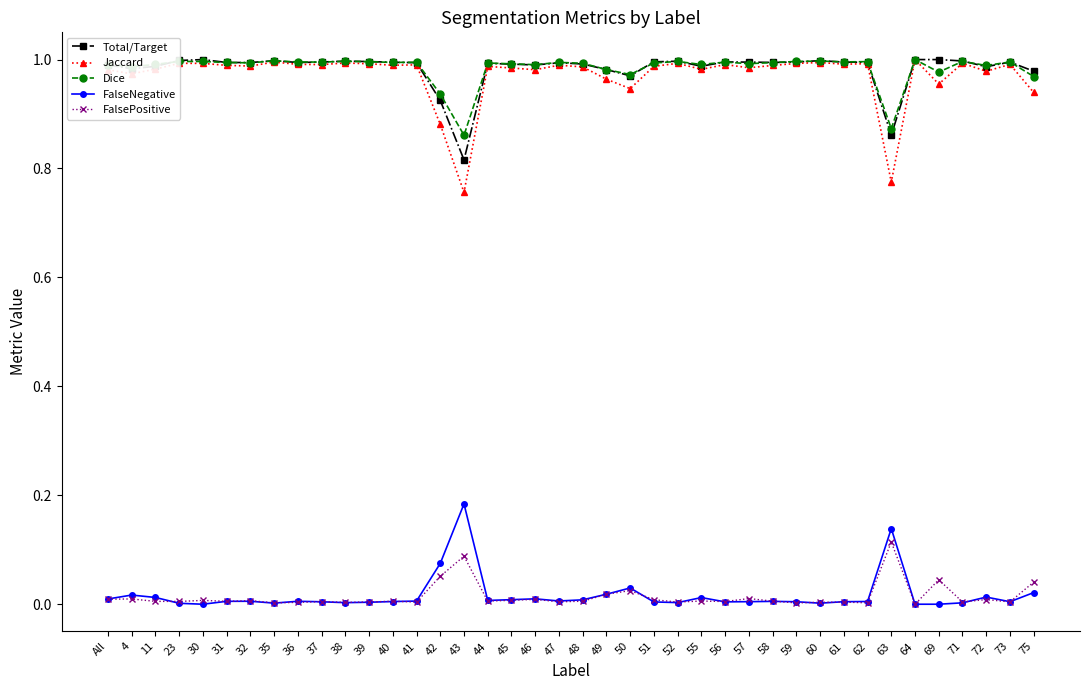

True or false: FalsePositive and Dice cross at least once.

False